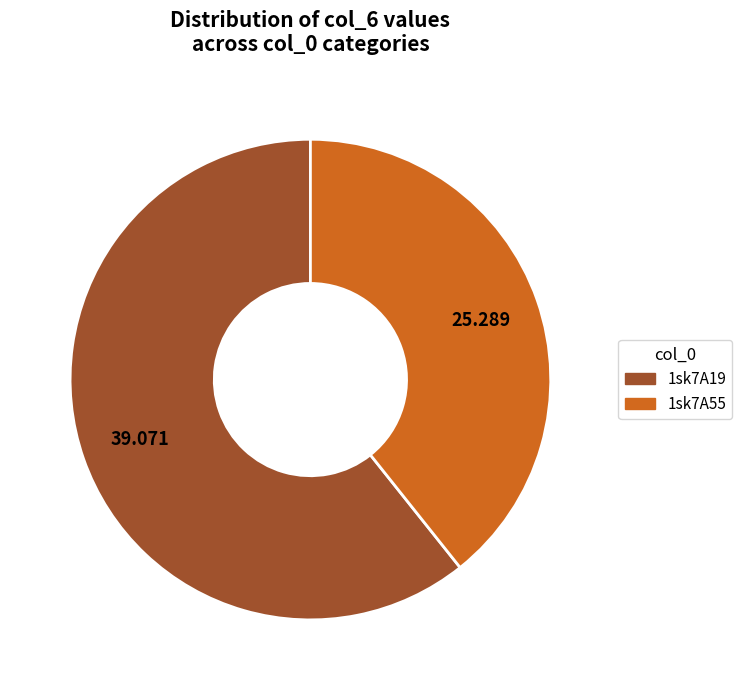

How many slices are in this pie chart?

2